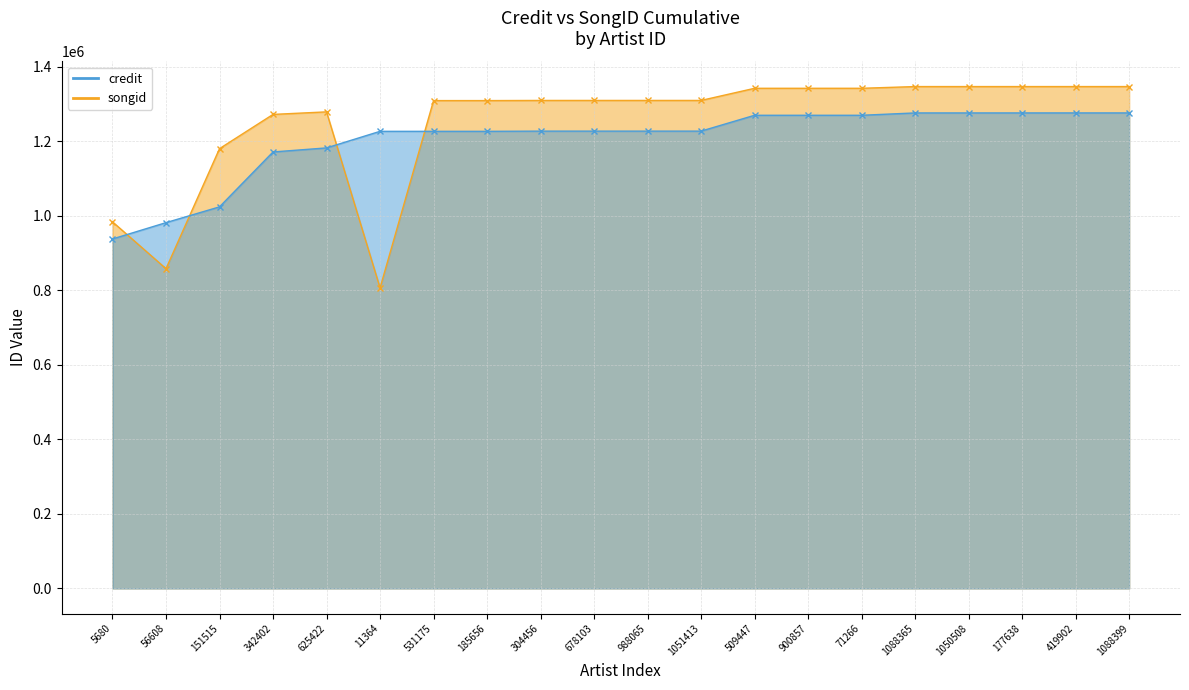

In songid, how many points are higher than both neighbors (excluding endpoints)?

1